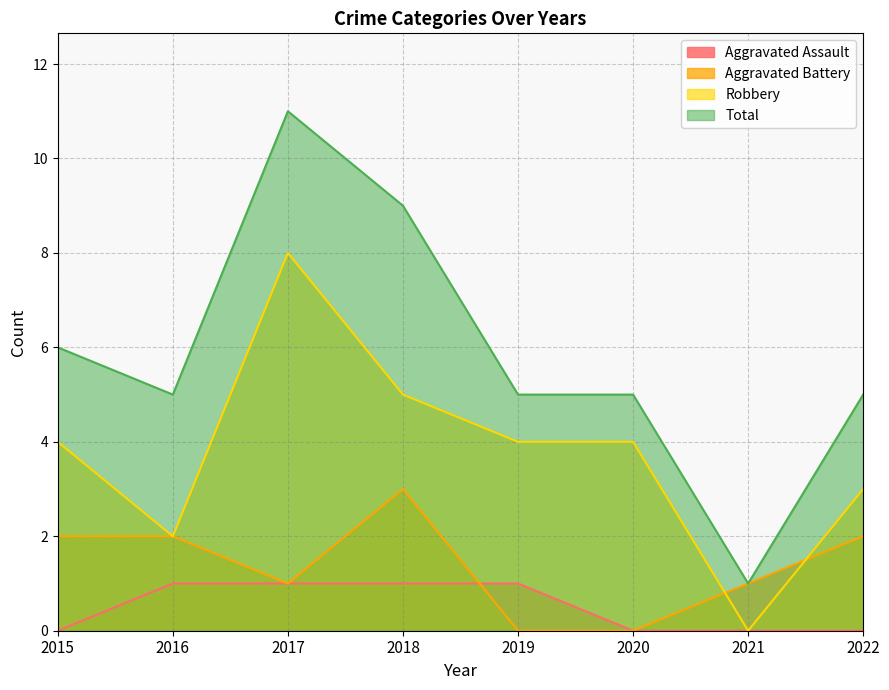

Reading left to right, list all the values displayed in this chart.

Aggravated Assault: 2015=0	2016=1	2017=1	2018=1	2019=1	2020=0	2021=0	2022=0
Aggravated Battery: 2015=2	2016=2	2017=1	2018=3	2019=0	2020=0	2021=1	2022=2
Robbery: 2015=4	2016=2	2017=8	2018=5	2019=4	2020=4	2021=0	2022=3
Total: 2015=6	2016=5	2017=11	2018=9	2019=5	2020=5	2021=1	2022=5